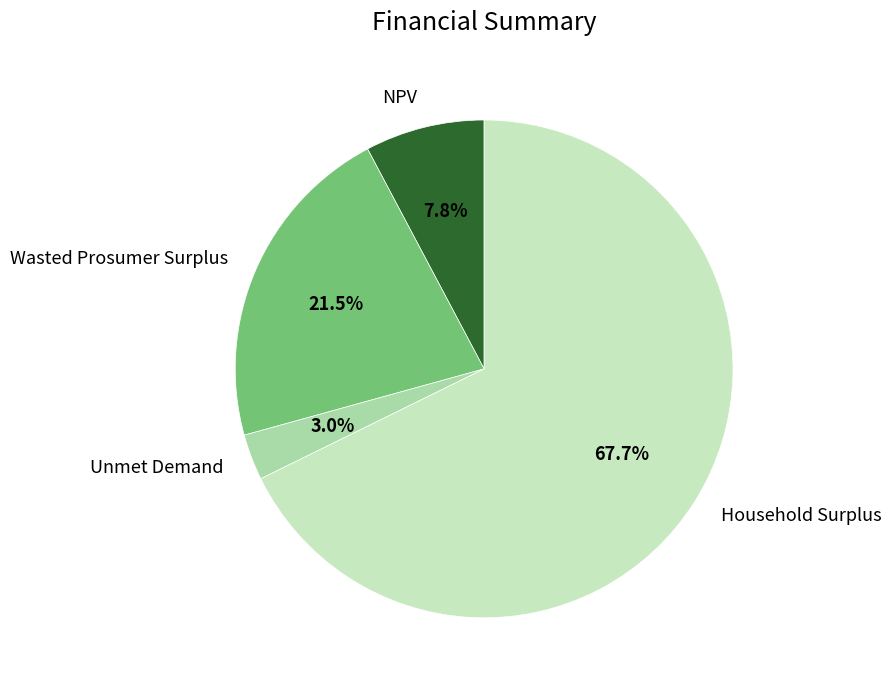

Between NPV and Household Surplus, which is larger?

Household Surplus